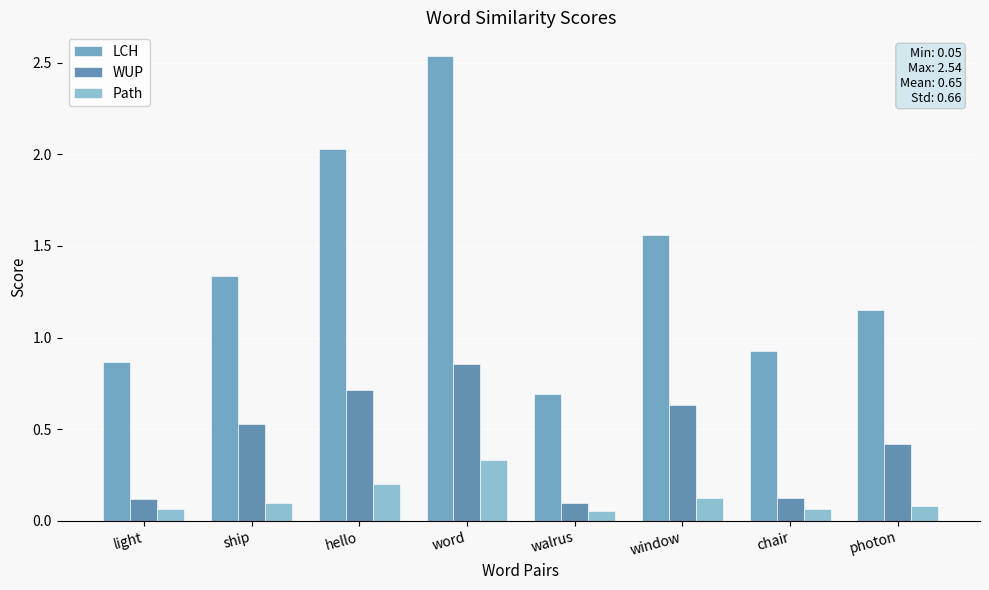

How many data points in LCH are above 1?

5